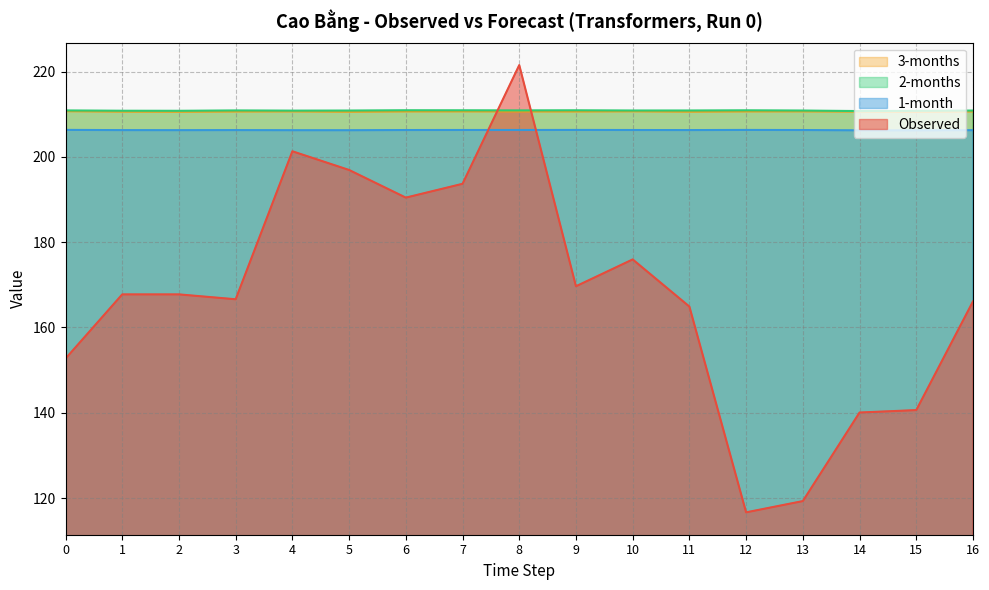

What is the sum of the Observed values at 14 and 16?

306.2